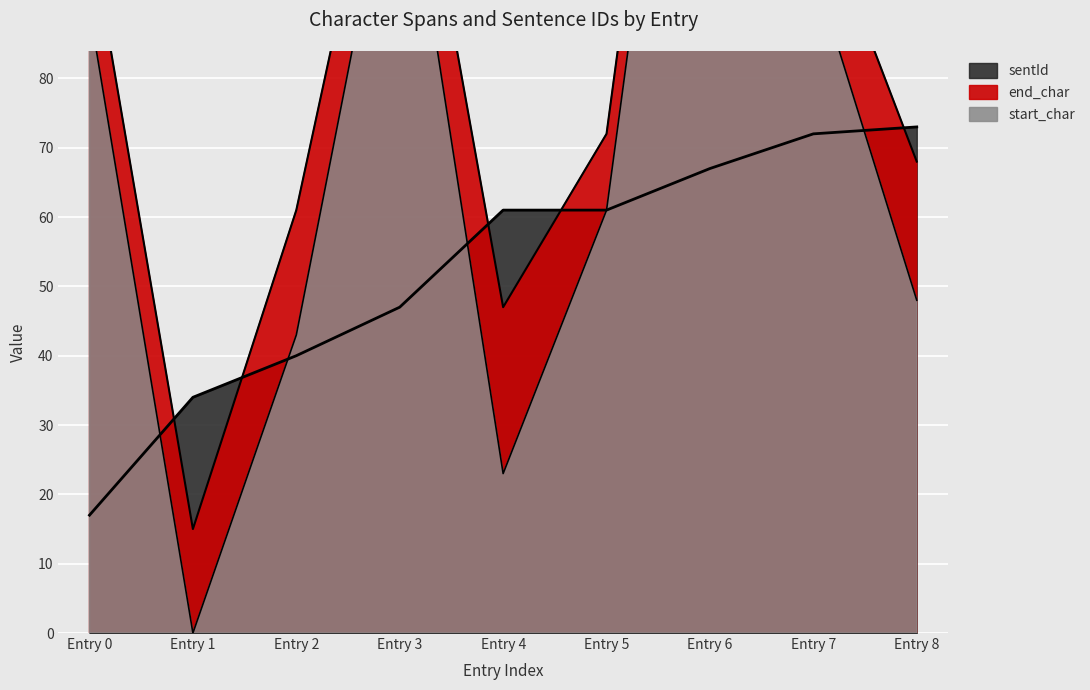

How many lines are shown in the chart?

3